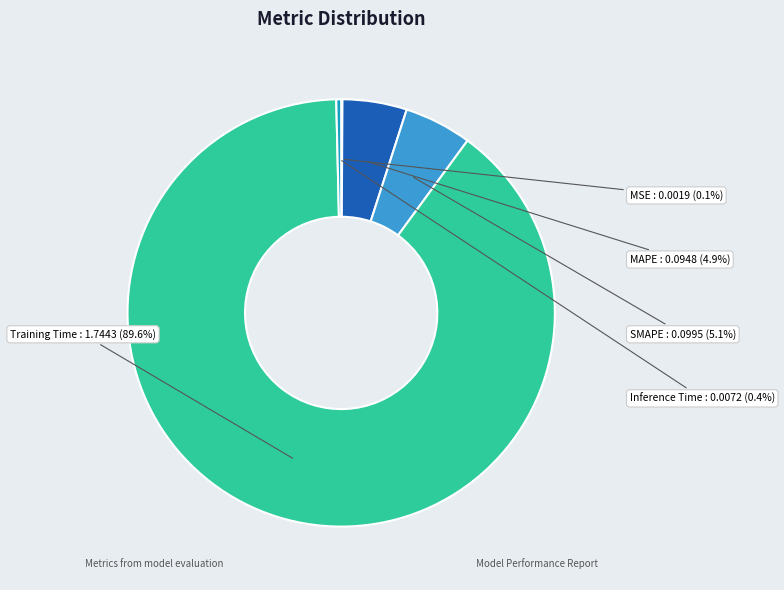

What percentage is NOT represented by Inference Time?

99.6%